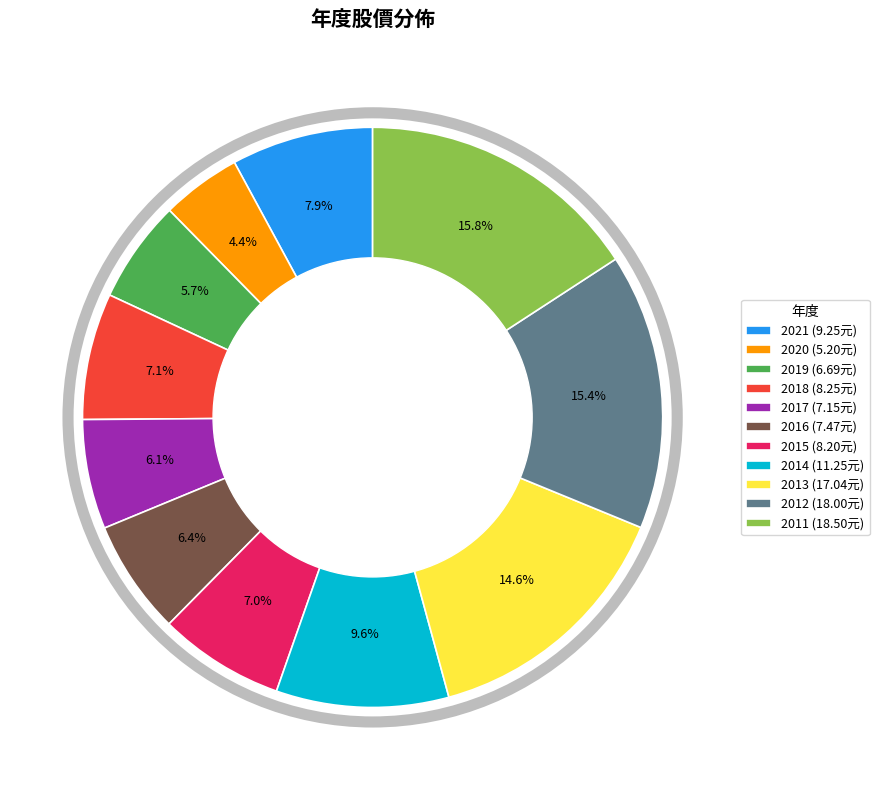

What is the ratio of the value at 2011 to the value at 2020?

3.6